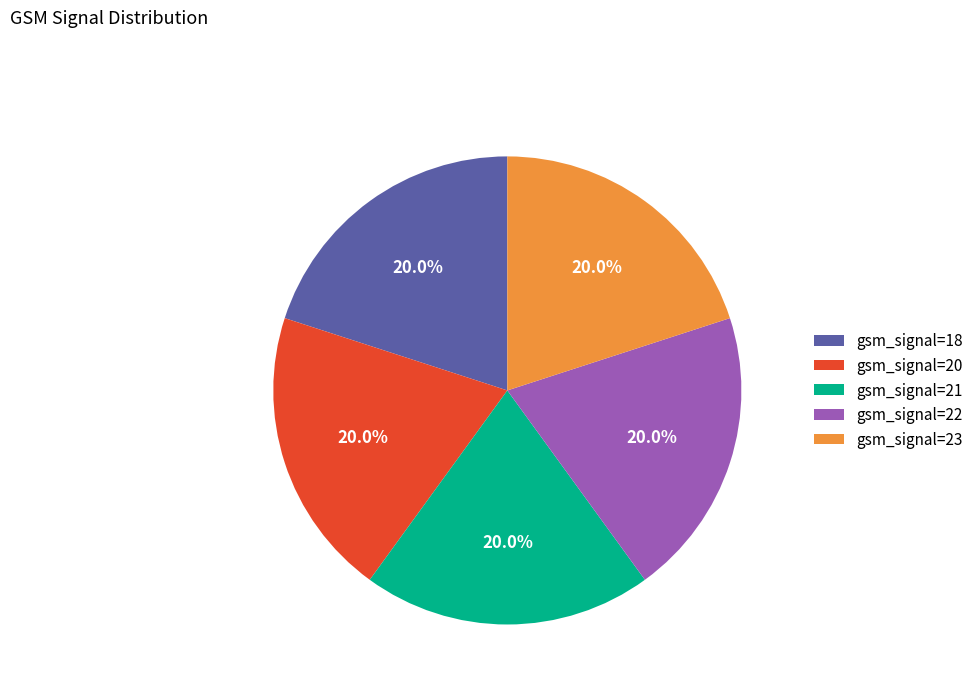

Does any single category account for the majority?

No